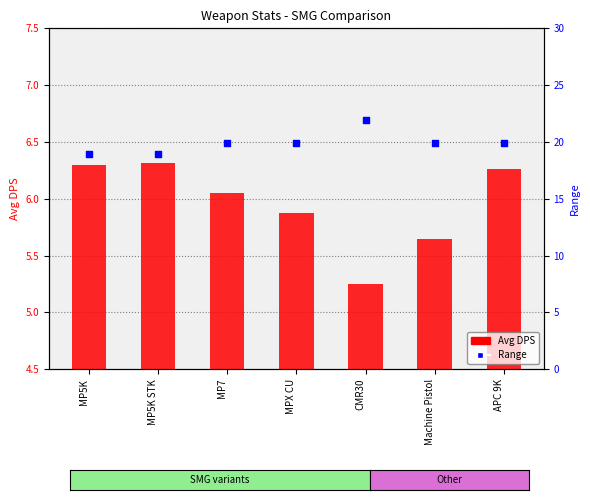

Which series has the largest total across all categories?

Range